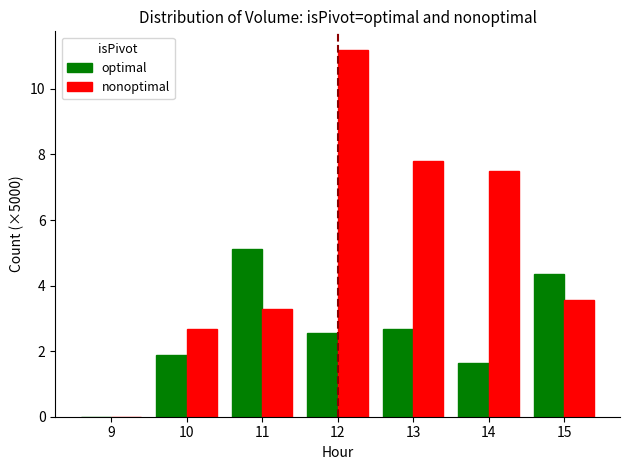

Which series has the widest spread of values?

nonoptimal